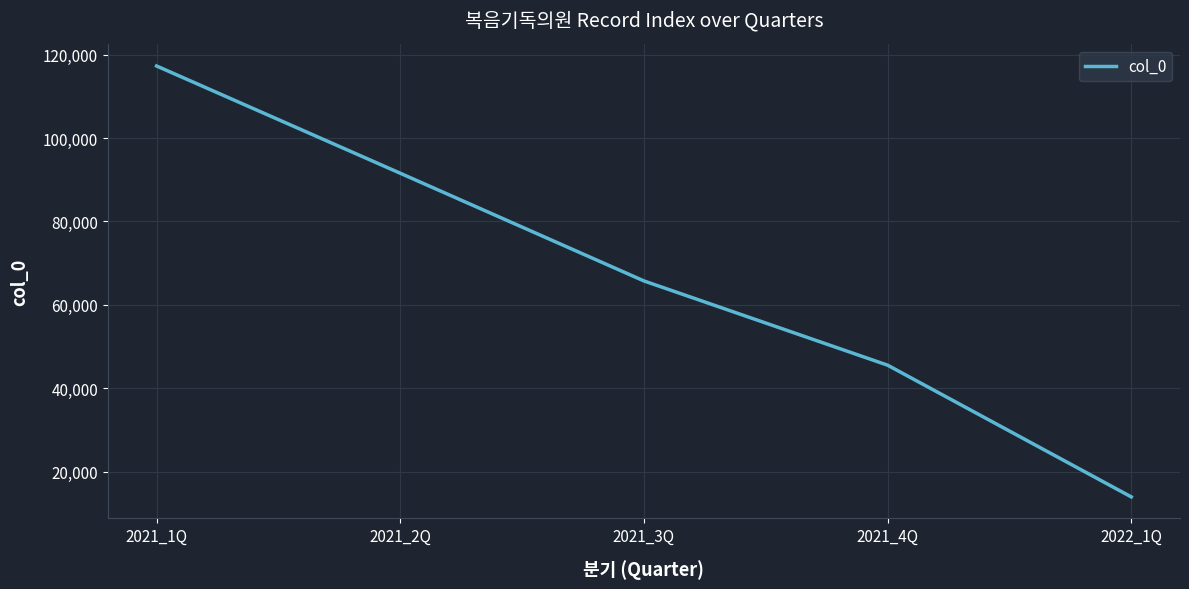

Where is the data nearest to the value 65613?

2021_3Q